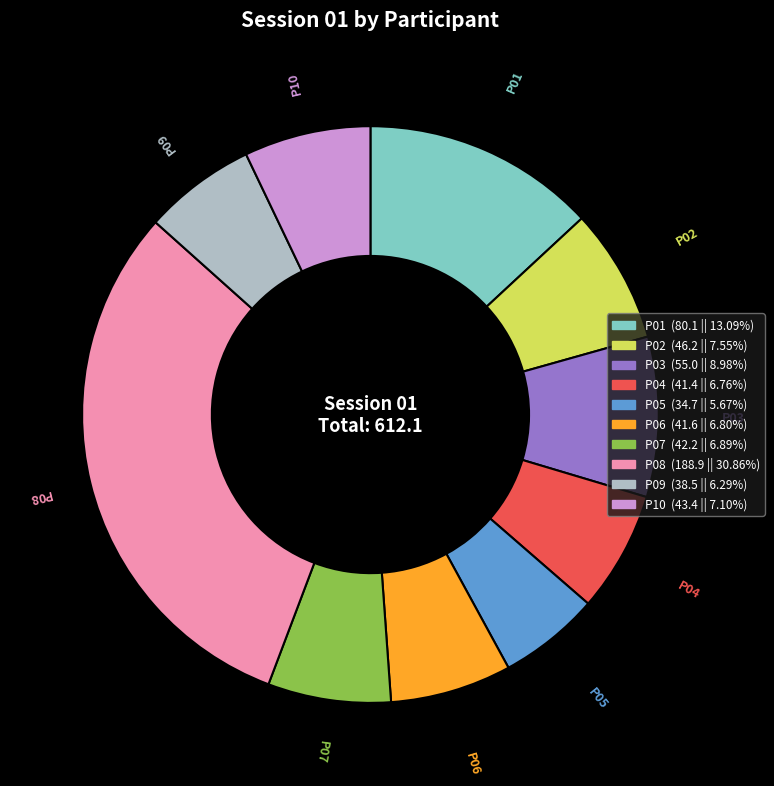

Which slice is the smallest?

P05